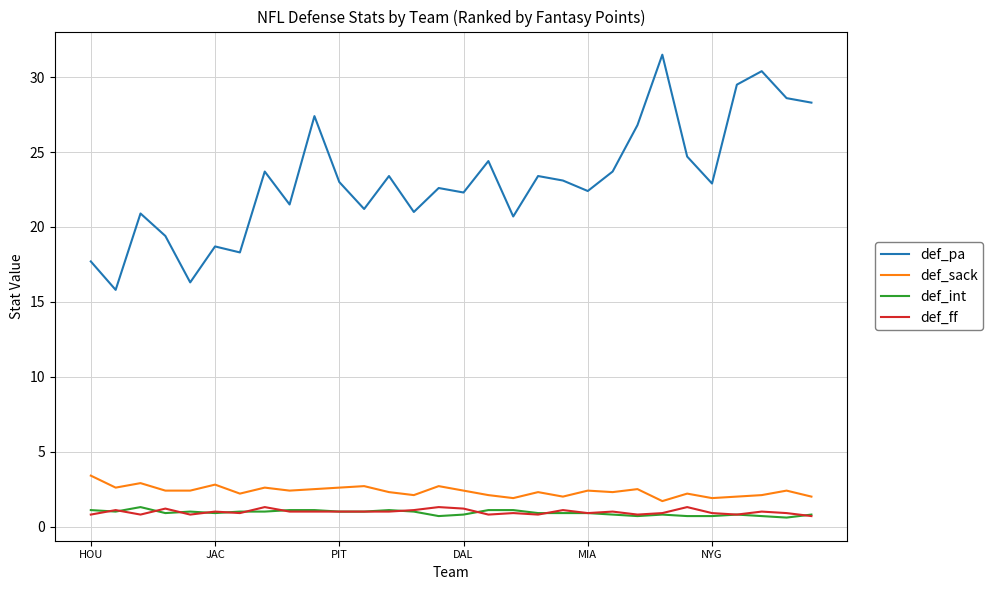

True or false: def_sack and def_int cross at least once.

False